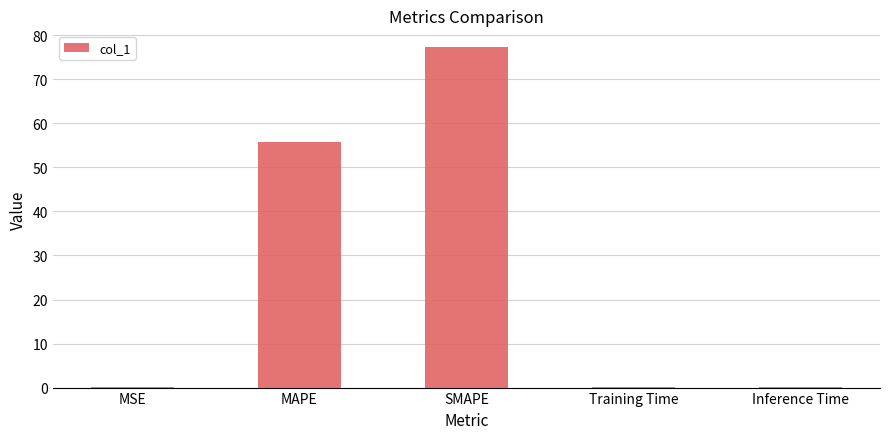

Which has a higher value, MAPE or SMAPE?

SMAPE